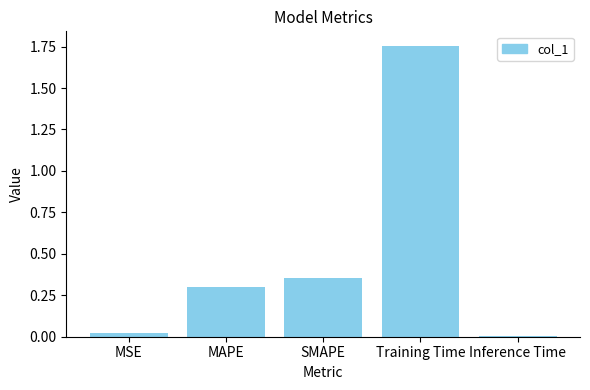

What is the difference between the maximum and minimum values?

1.7